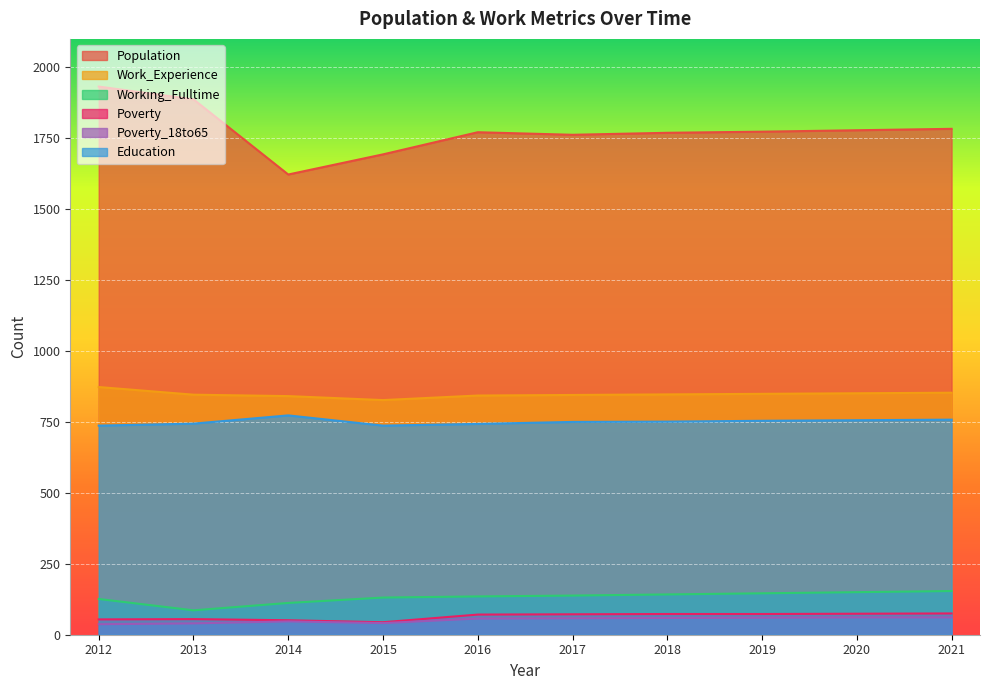

What is the difference between the maximum and minimum values in the Poverty_18to65 series?

24